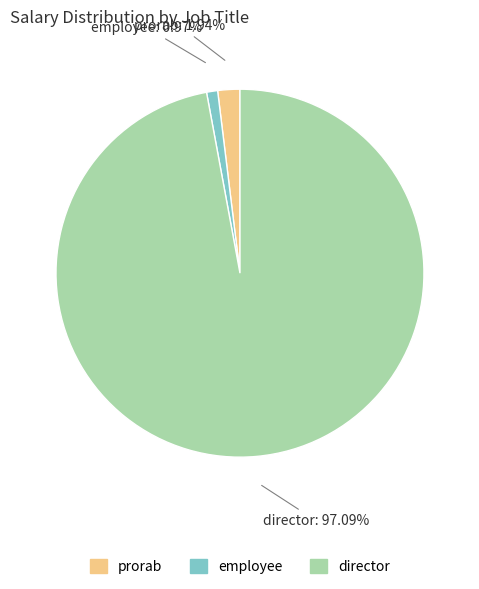

Do director and employee together represent more than half of the pie?

Yes